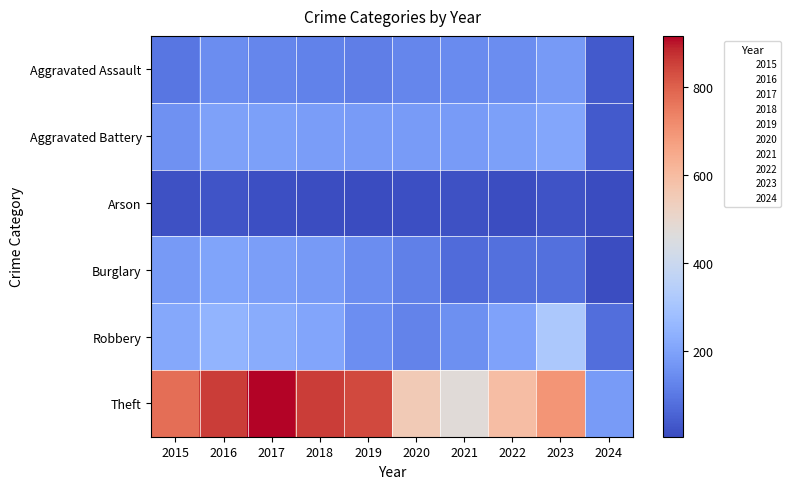

Reading left to right, extract all data points from this chart.

Aggravated Assault: 2015=95	2016=146	2017=131	2018=119	2019=113	2020=131	2021=142	2022=146	2023=177	2024=35
Aggravated Battery: 2015=154	2016=196	2017=191	2018=183	2019=182	2020=180	2021=182	2022=190	2023=209	2024=35
Arson: 2015=15	2016=25	2017=12	2018=8	2019=6	2020=12	2021=17	2022=11	2023=21	2024=4
Burglary: 2015=178	2016=201	2017=189	2018=176	2019=143	2020=115	2021=71	2022=82	2023=81	2024=10
Robbery: 2015=212	2016=247	2017=224	2018=204	2019=150	2020=124	2021=153	2022=198	2023=317	2024=76
Theft: 2015=774	2016=858	2017=916	2018=856	2019=841	2020=550	2021=474	2022=593	2023=696	2024=179